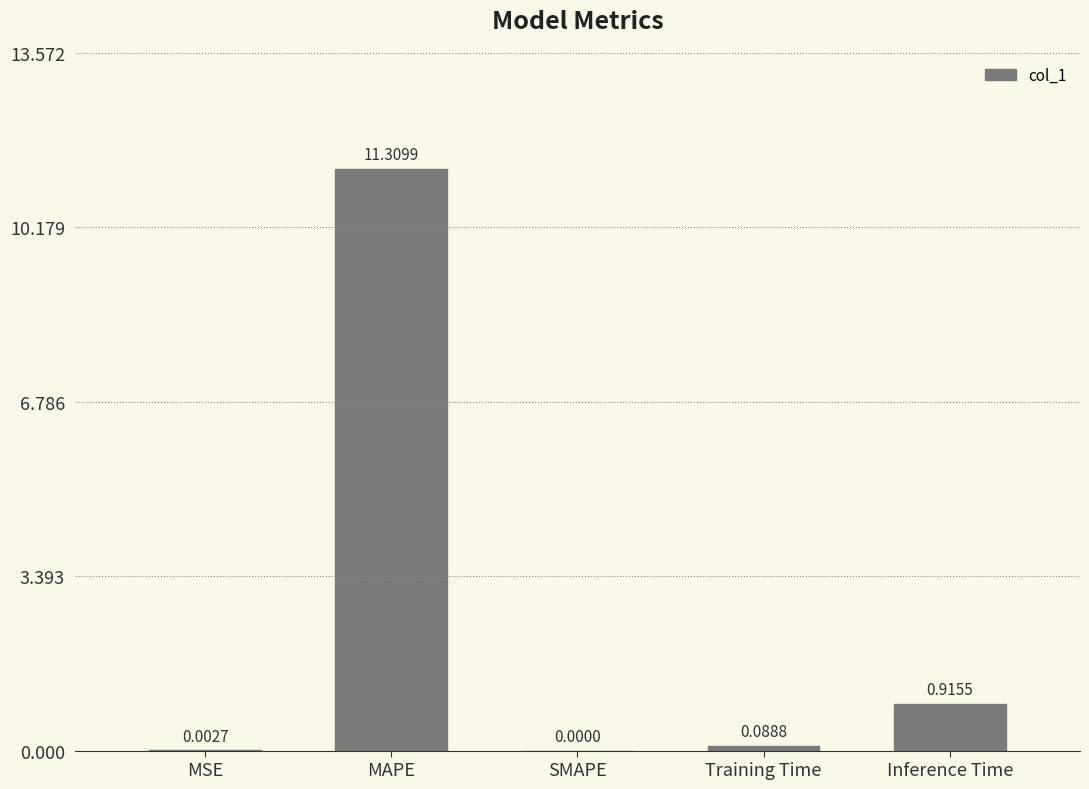

At which category does the chart reach its peak across all series?

MAPE